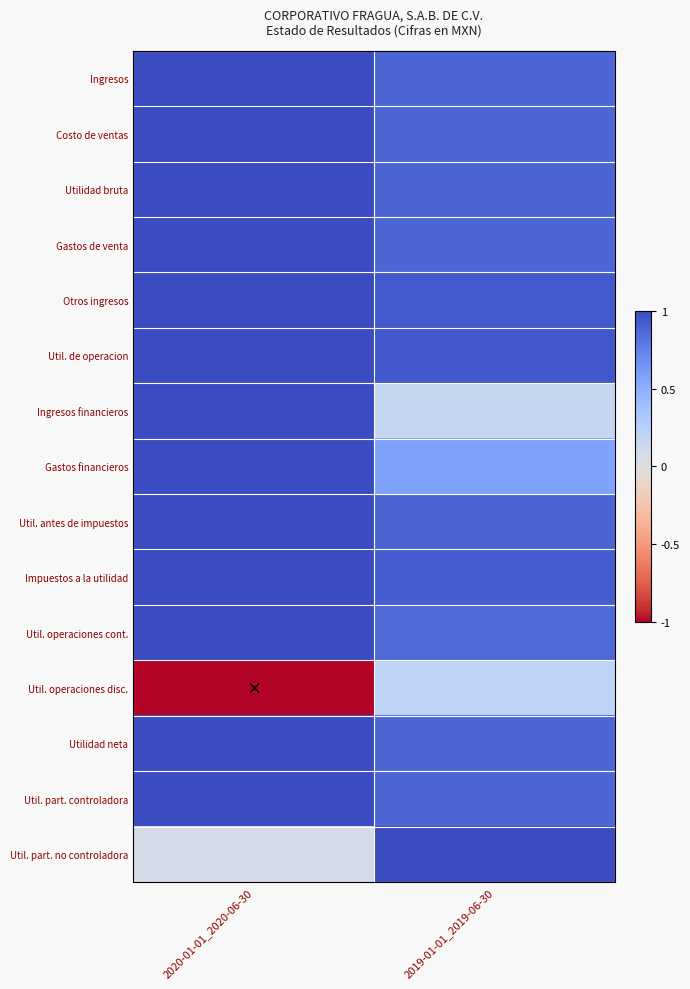

At which category is the sum across all series the highest?

2020-01-01_2020-06-30